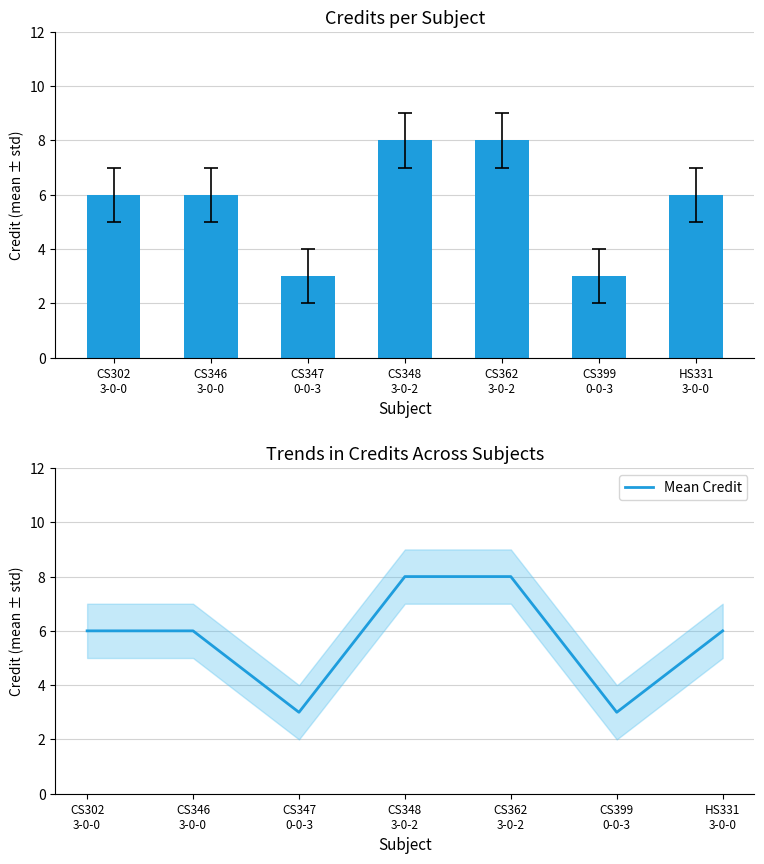

Reading left to right, transcribe all the data shown in this chart.

Credit: 6	6	3	8	8	3	6
Mean Credit: 6	6	3	8	8	3	6